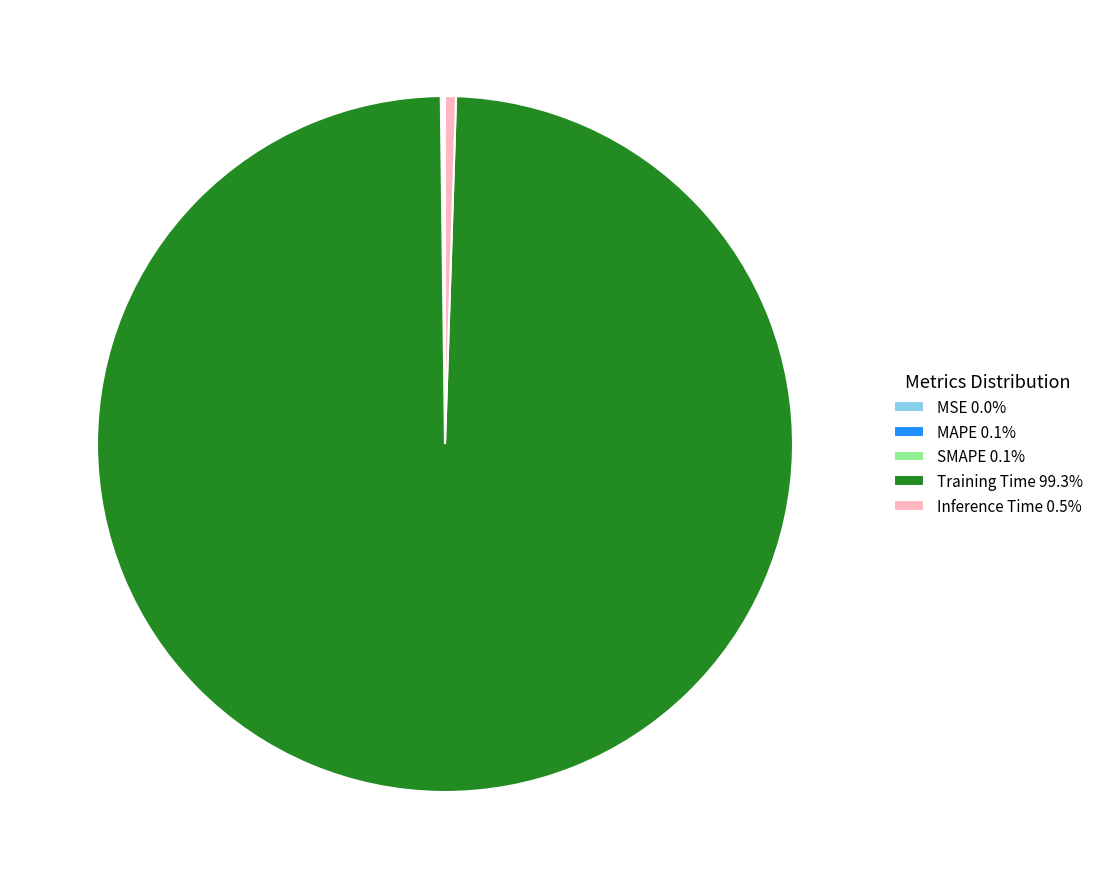

Is Training Time the majority of the pie?

Yes